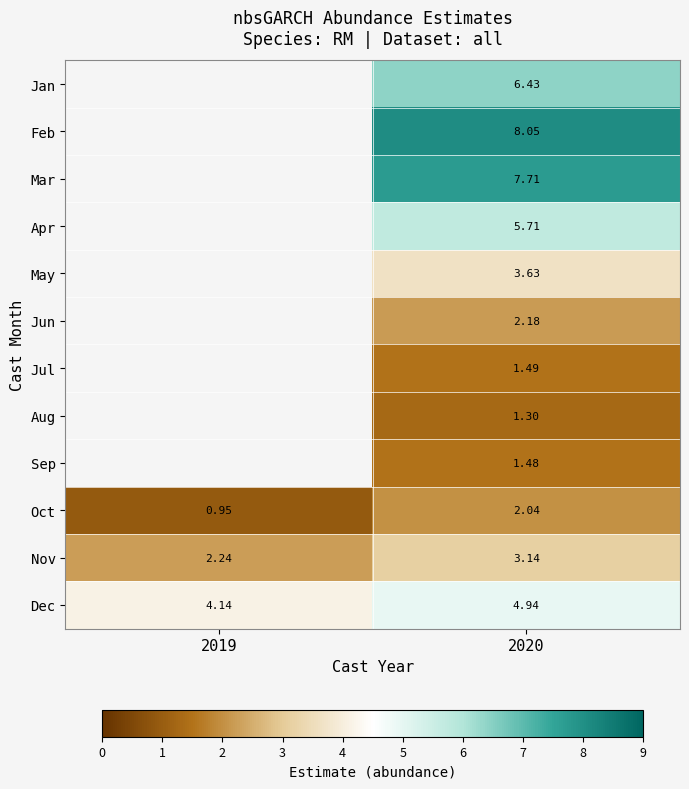

How many values in the Oct series exceed 2?

1